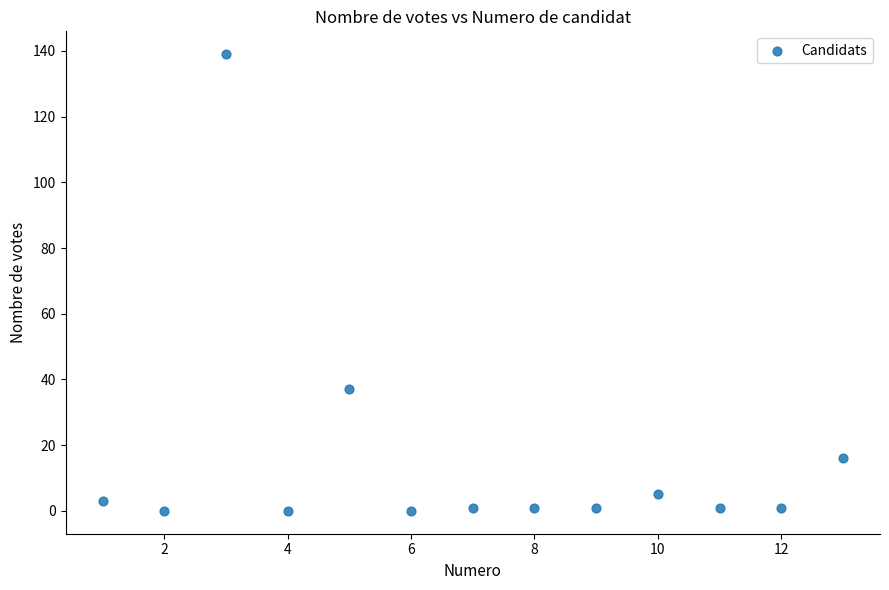

What is the range of X values (max minus min)?

12